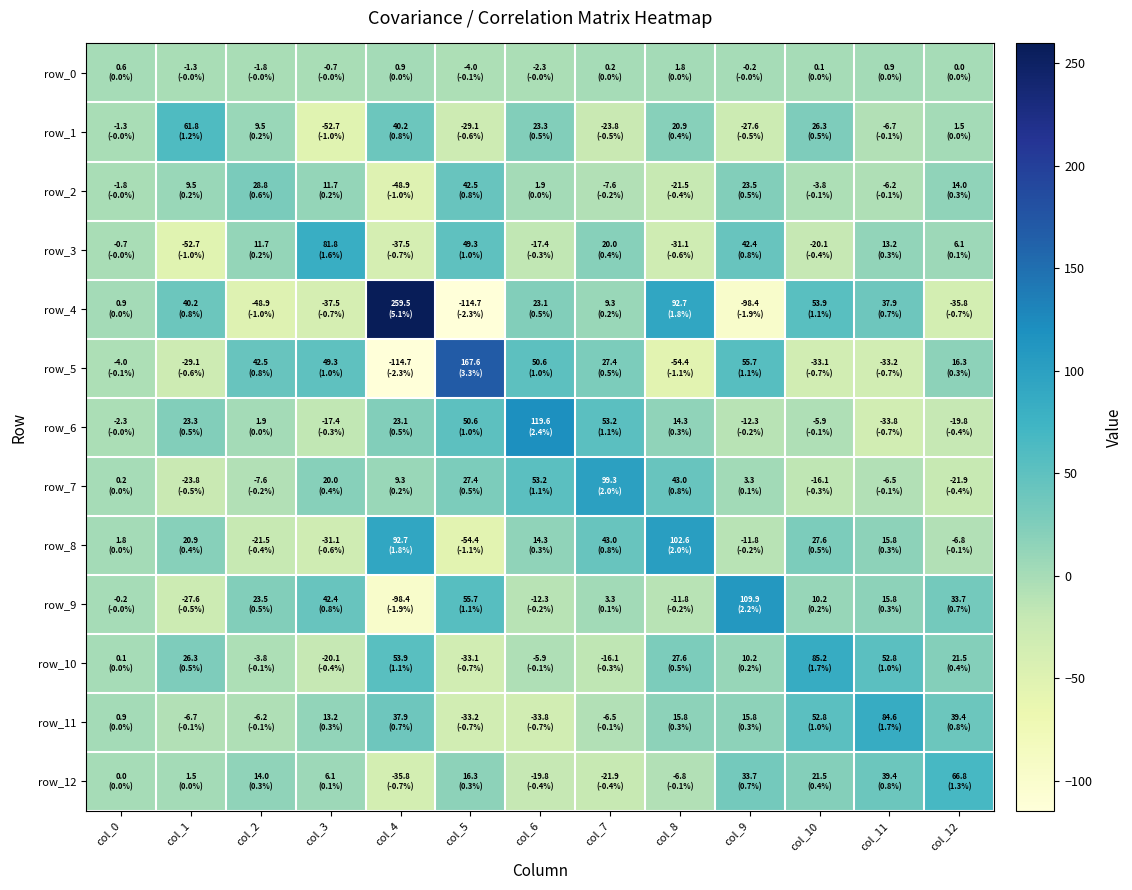

The value of row_2 at col_5 is 11.0. True or false?

False